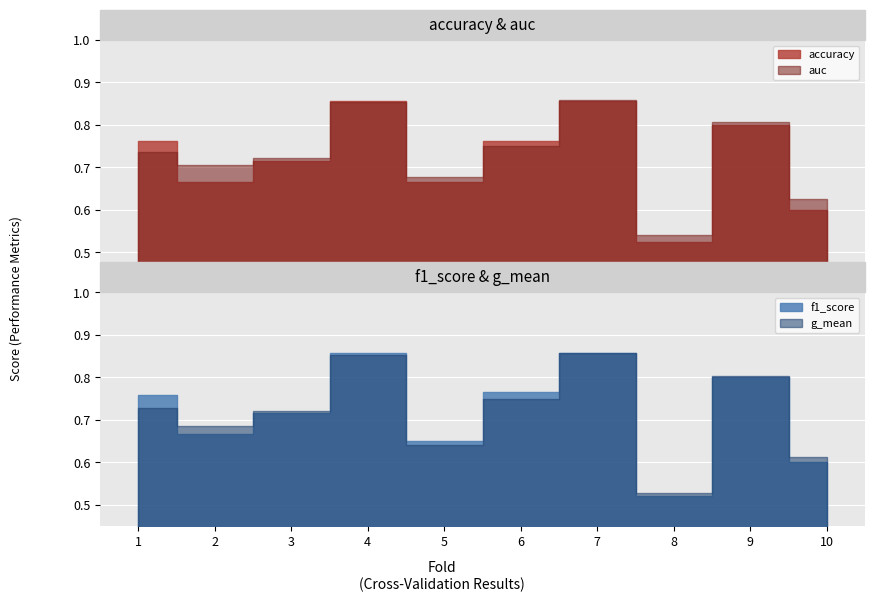

Rank the categories by g_mean value from highest to lowest.

7, 4, 9, 6, 1, 3, 2, 5, 10, 8